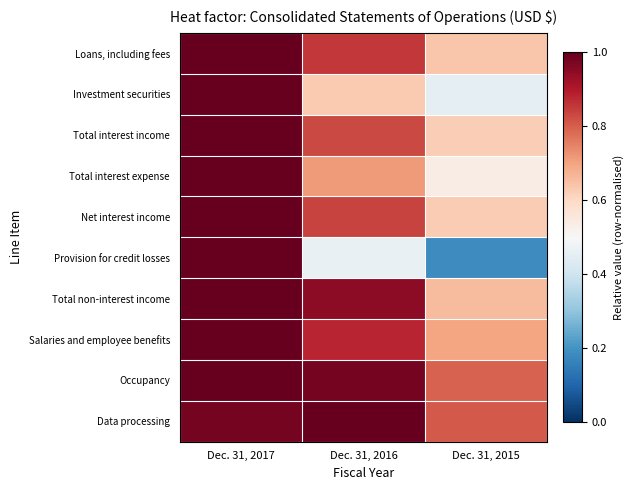

Rank the series by their maximum value, from lowest to highest.

Loans, including fees, Investment securities, Total interest income, Total interest expense, Net interest income, Provision for credit losses, Total non-interest income, Salaries and employee benefits, Occupancy, Data processing